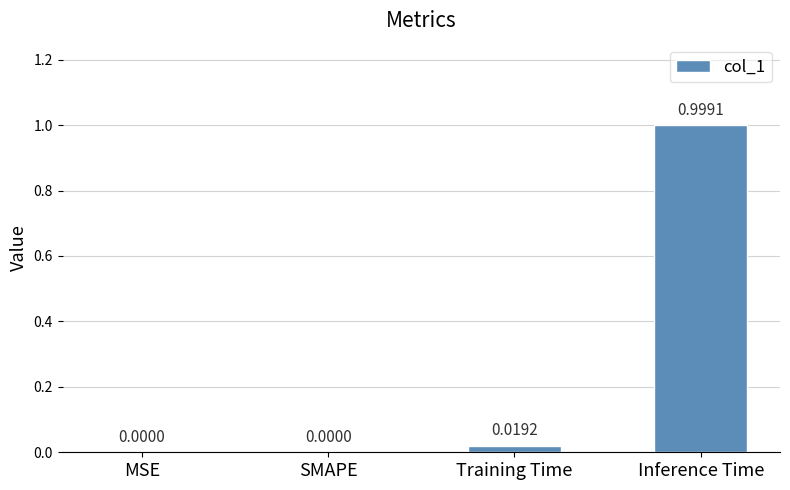

Which category has the highest value across all series?

Inference Time